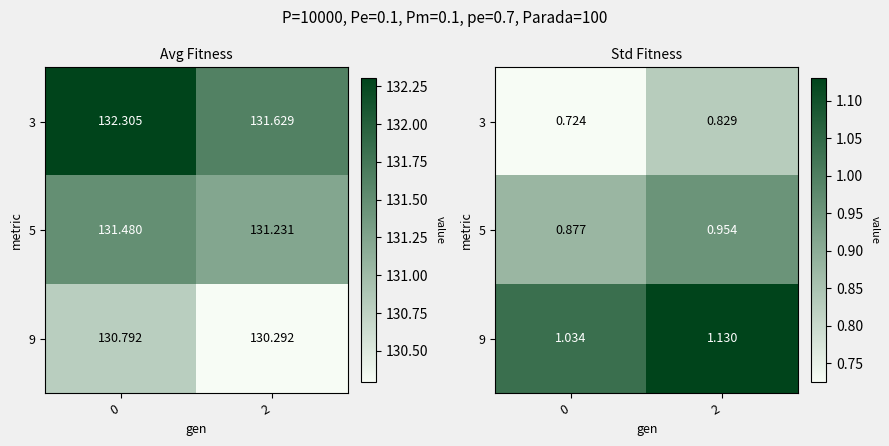

At which category is the sum across all series the highest?

2